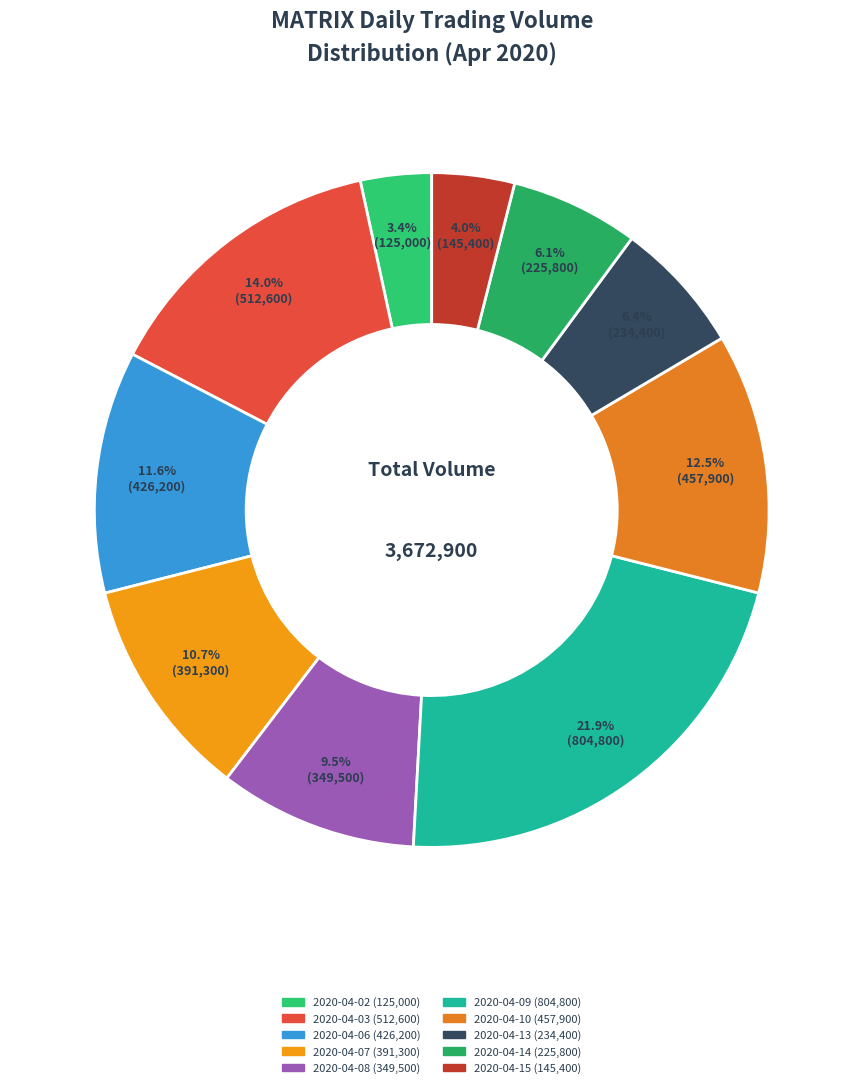

Is there a majority slice in this chart?

No